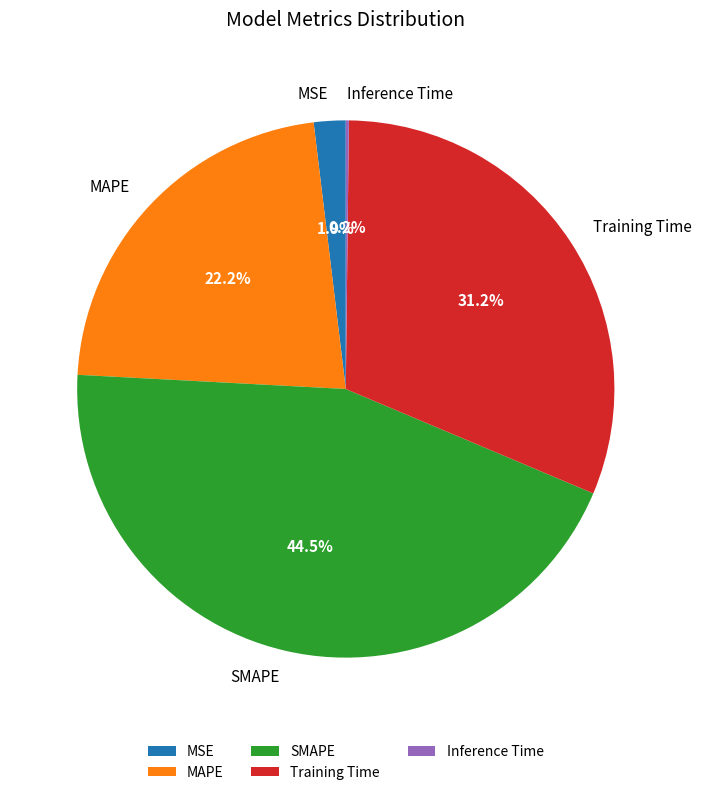

Between MAPE and Training Time, which is larger?

Training Time